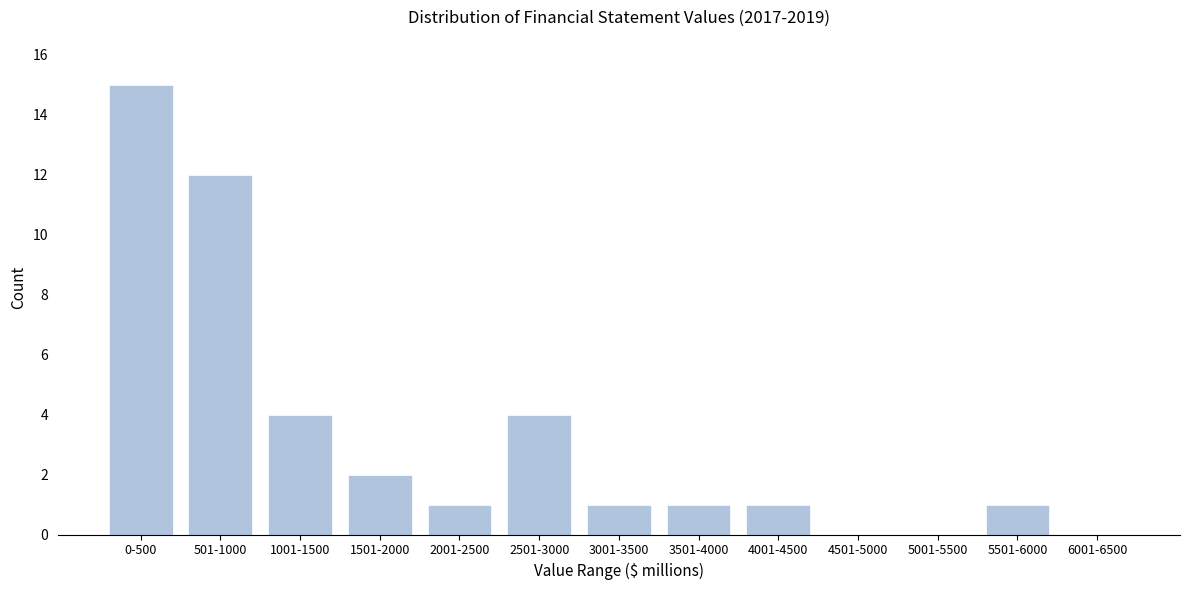

Reading right to left, list all the values displayed in this chart.

6001-6500=0	5501-6000=1	5001-5500=0	4501-5000=0	4001-4500=1	3501-4000=1	3001-3500=1	2501-3000=4	2001-2500=1	1501-2000=2	1001-1500=4	501-1000=12	0-500=15